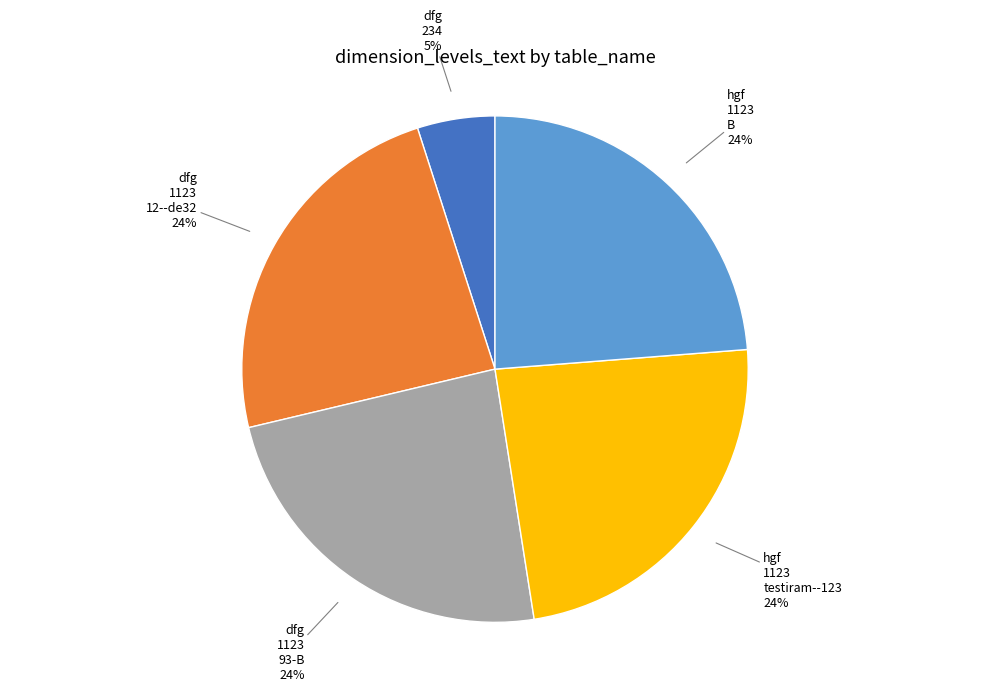

True or false: dfg 1123 93-B accounts for 29% of the total.

False